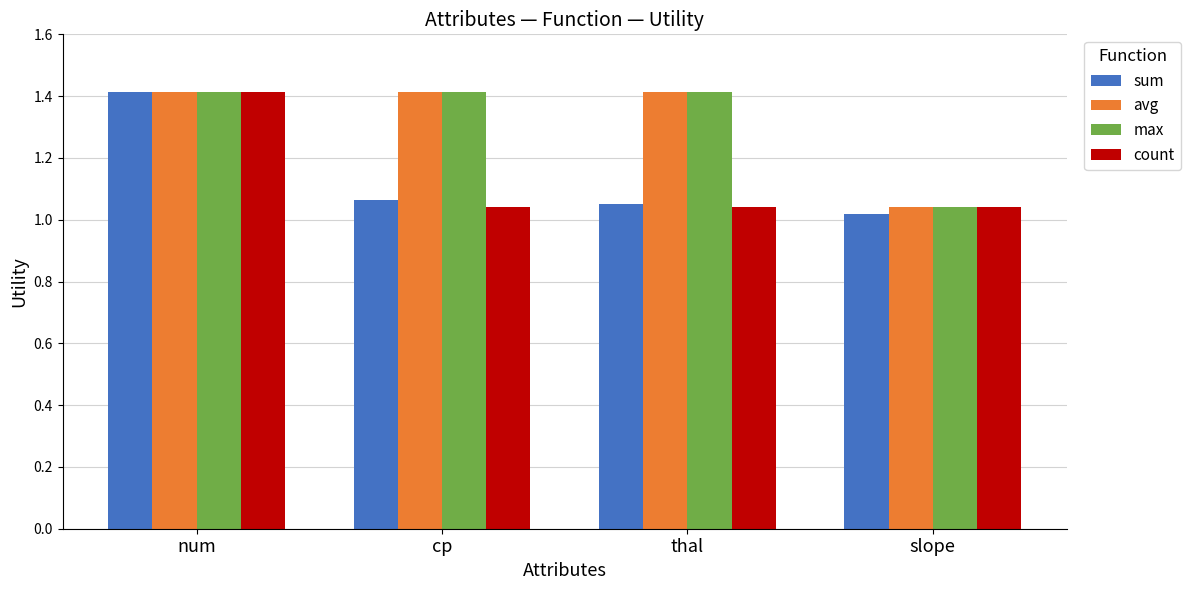

Rank the categories by sum value from lowest to highest.

slope, thal, cp, num